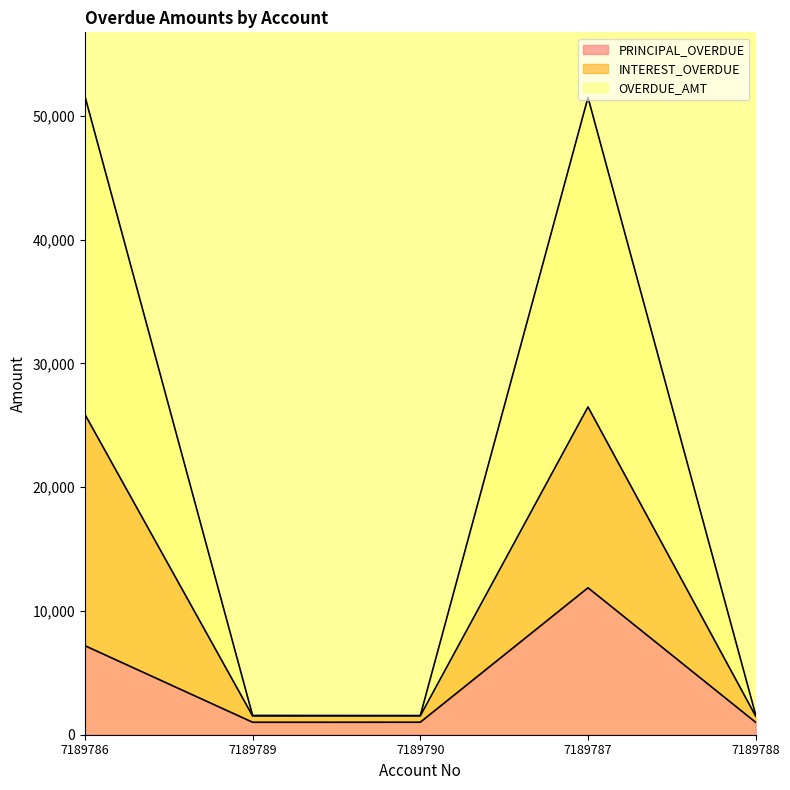

What is the label of the 4th point from the right?

7189789